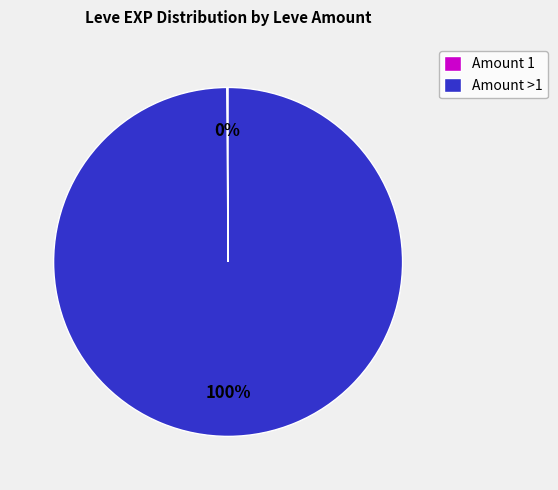

What is the largest slice in the pie chart?

Amount >1